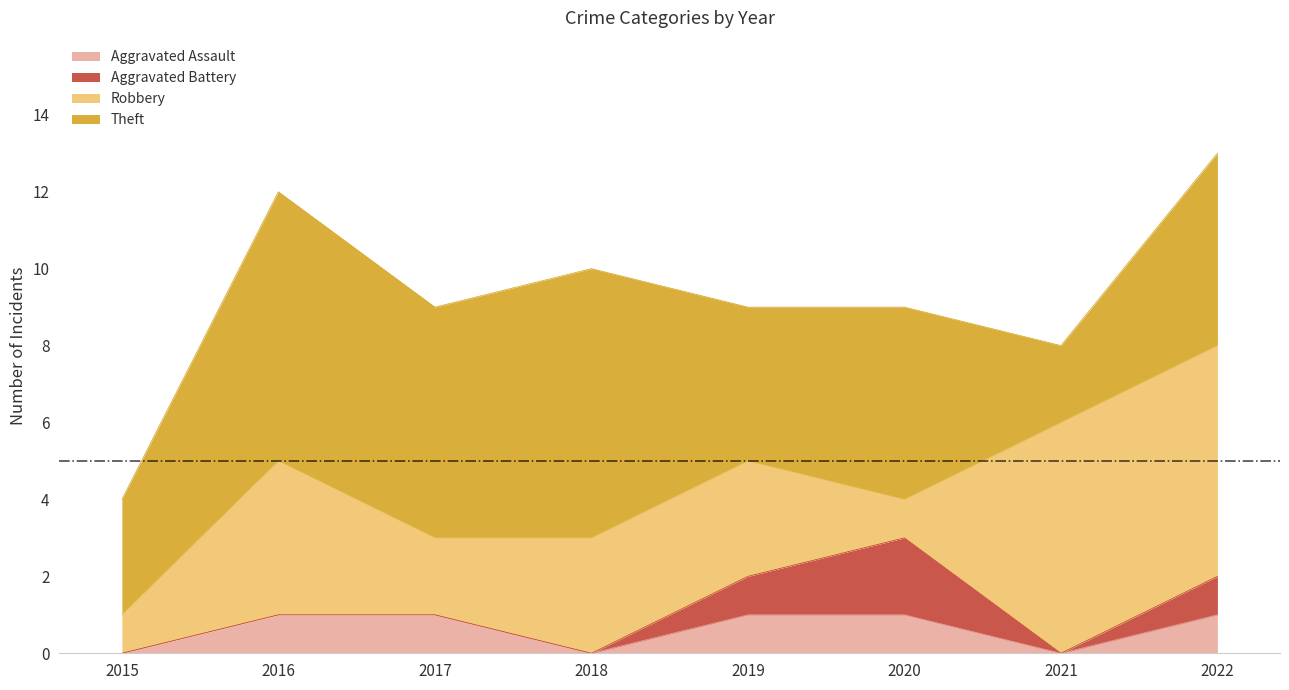

Reading right to left, transcribe all the data shown in this chart.

Aggravated Assault: 1	0	1	1	0	1	1	0
Aggravated Battery: 1	0	2	1	0	0	0	0
Robbery: 6	6	1	3	3	2	4	1
Theft: 5	2	5	4	7	6	7	3